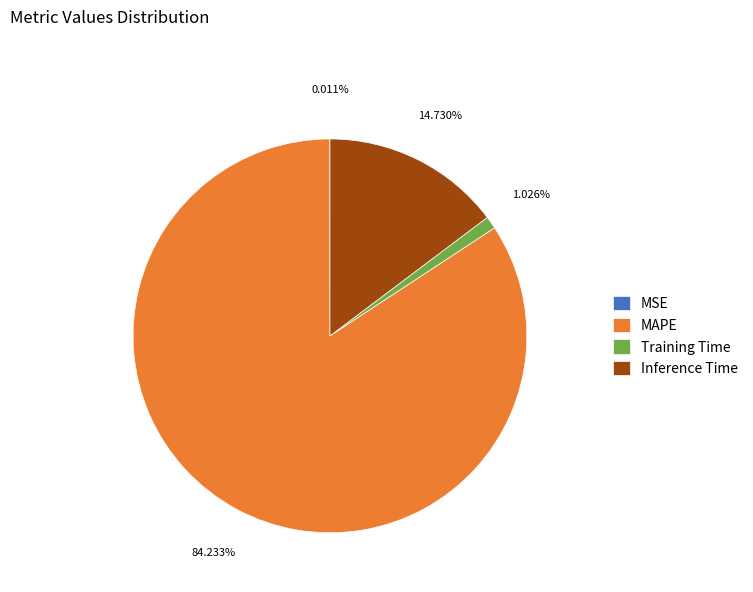

Which slice is the largest?

MAPE